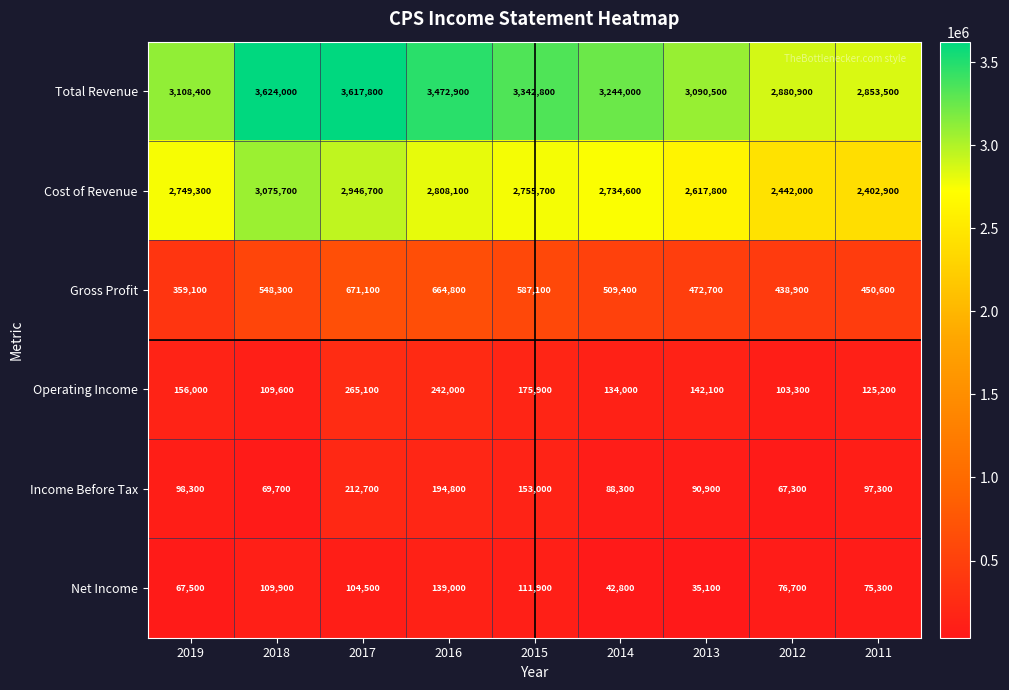

Is the value of Net Income at 2015 greater than the value of Operating Income at 2017?

No